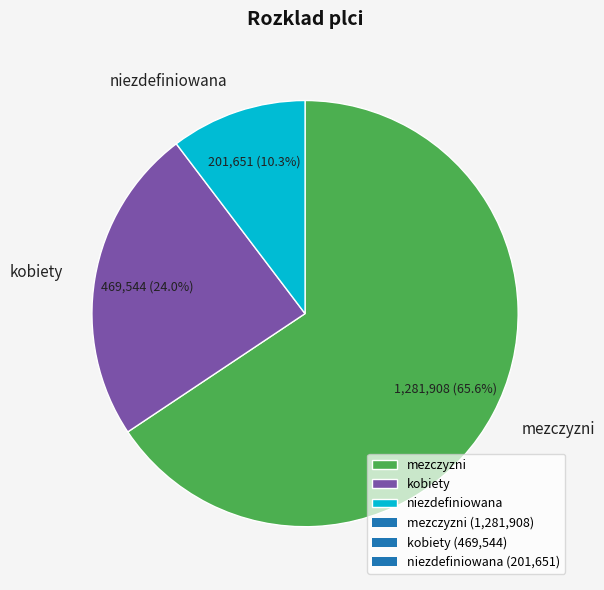

Which category has the smallest portion of the pie?

niezdefiniowana